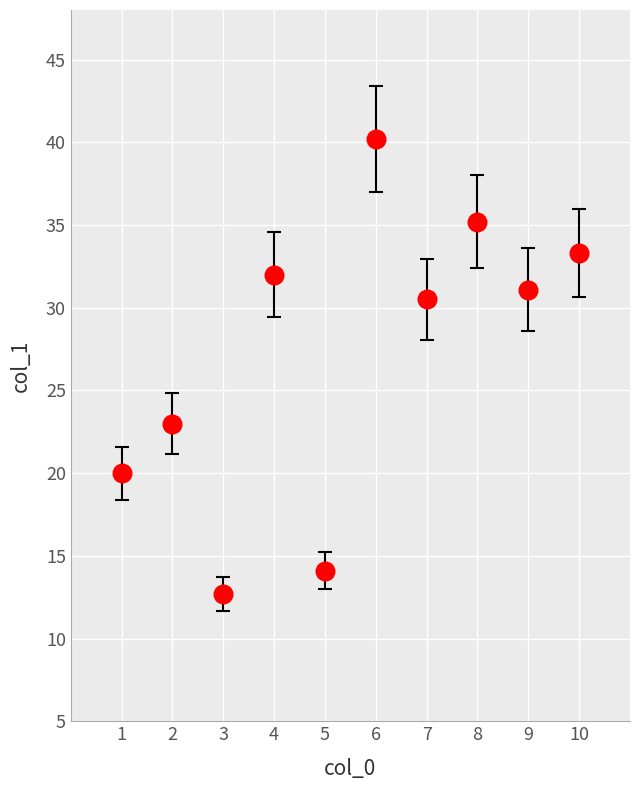

What is the average Y value?

27.2